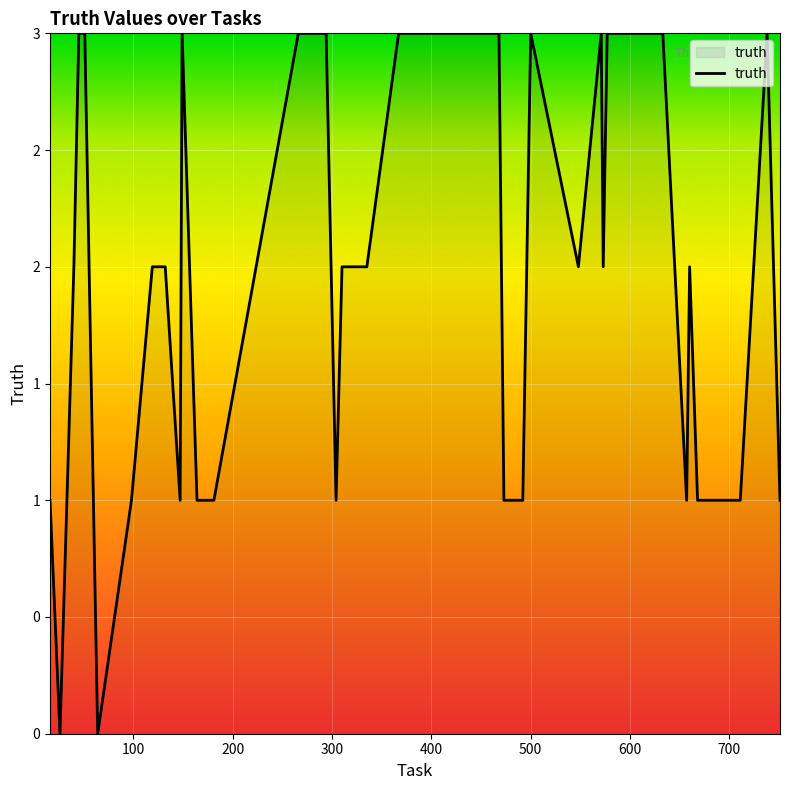

At which category does the data reach its first local valley?

26